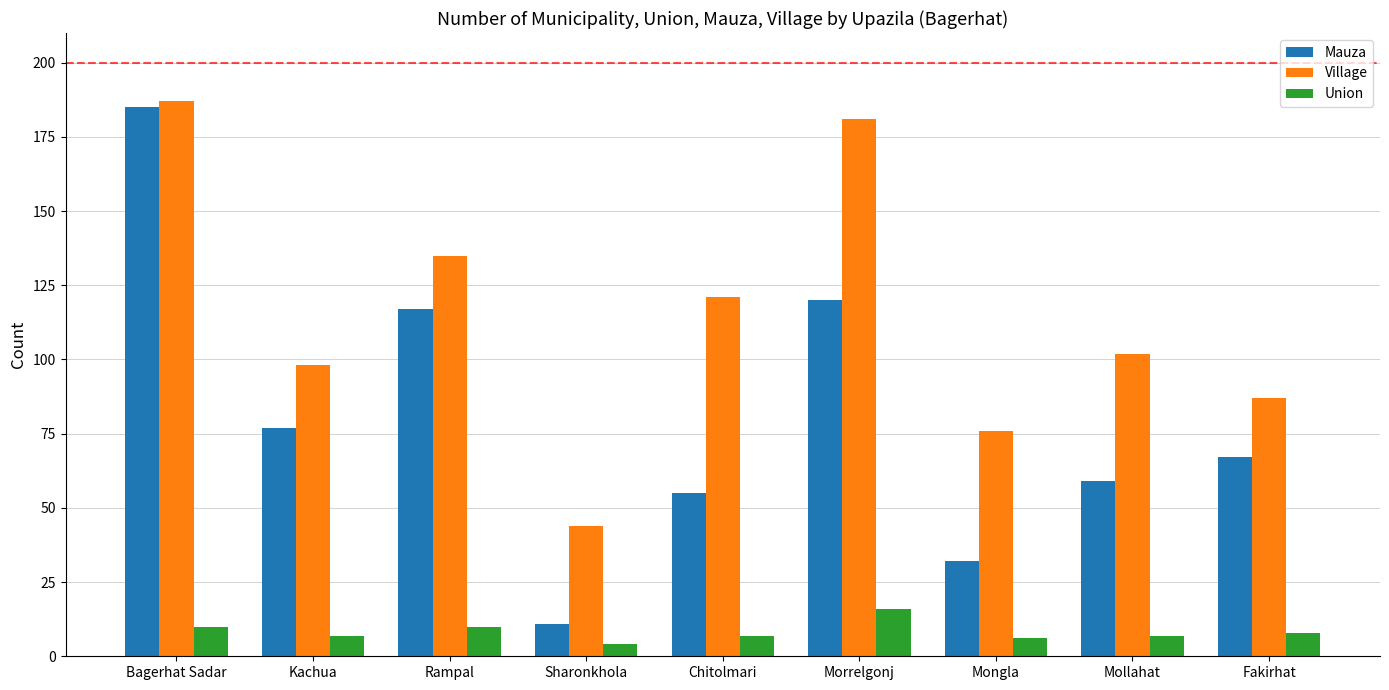

Is it true that Mauza equals 59 at Mollahat?

True